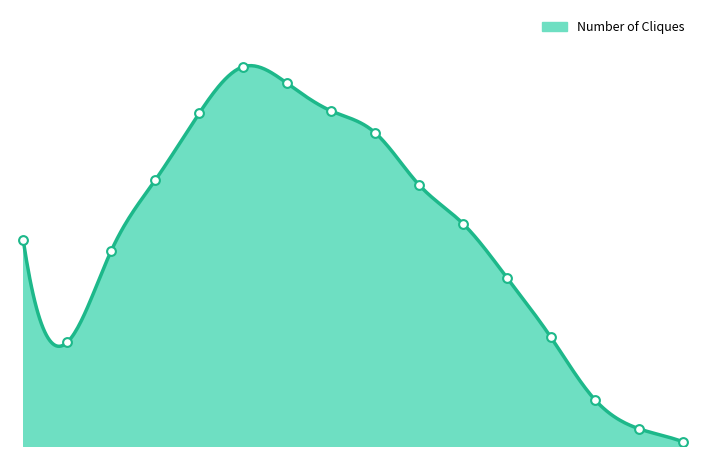

Approximately how many times larger is the value at 15 compared to 12?

0.2